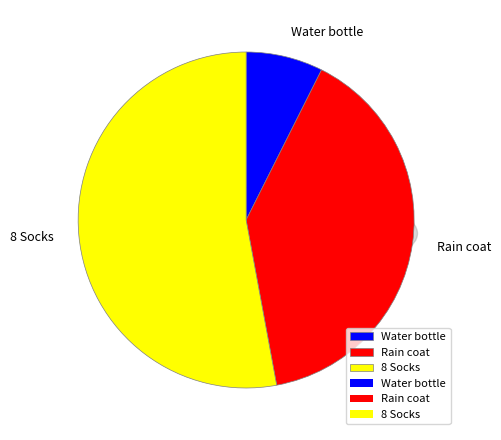

Is there a majority slice in this chart?

Yes